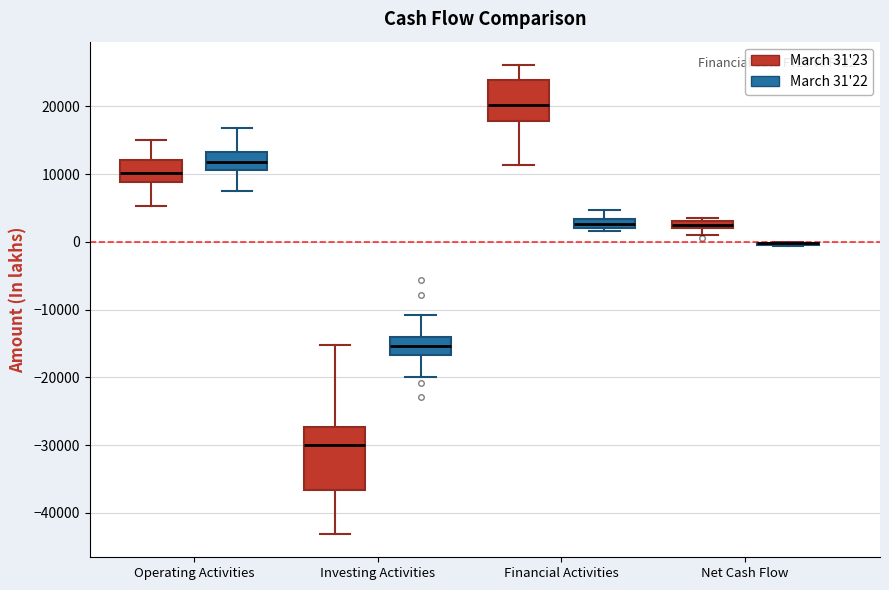

Where is the upper edge of the box for Investing Activities (March 31'22) on the y-axis? The values are not printed on the chart, so give them approximately, as read against the axis.

-14000